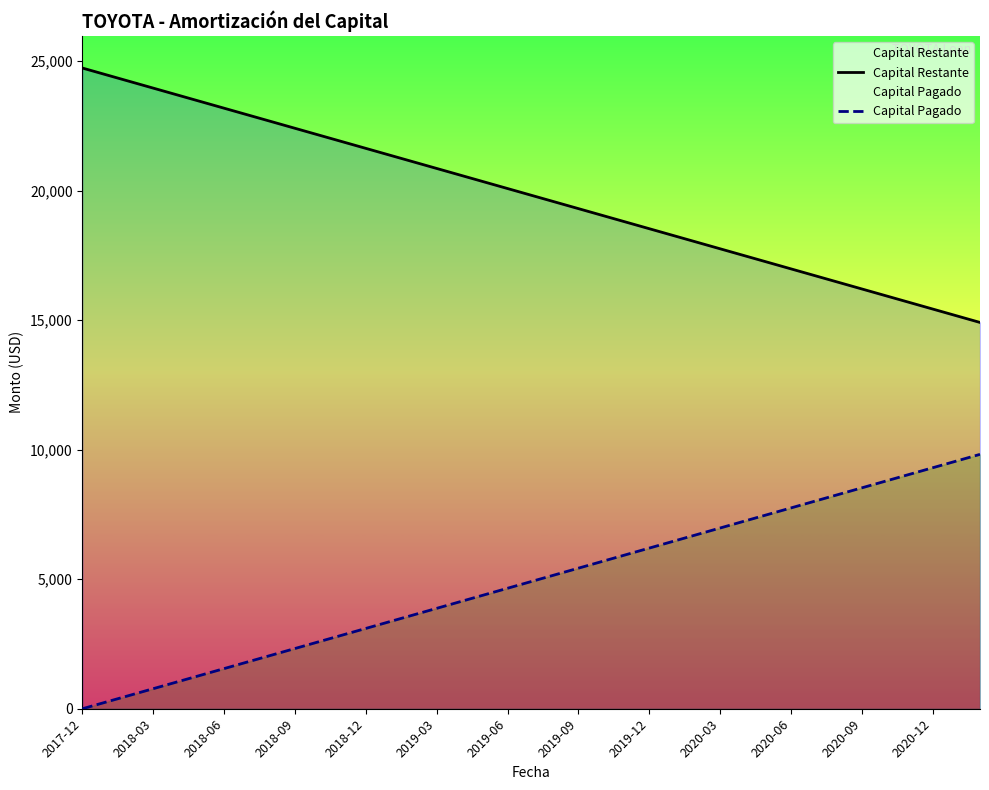

What is the difference between the highest and lowest values at 2020-03?

10779.3